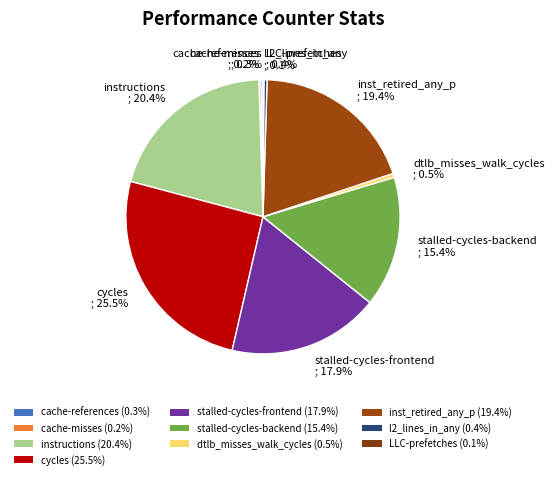

Approximately how many times larger is the value at stalled-cycles-frontend ; 17.9% compared to stalled-cycles-backend ; 15.4%?

1.2